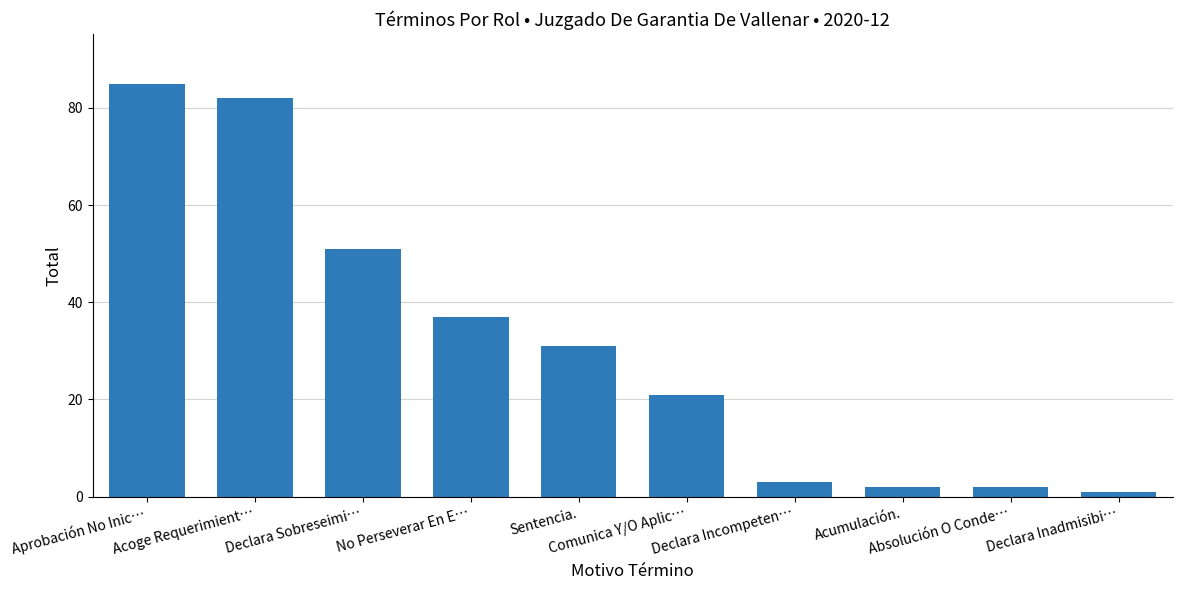

How many data points does each series have?

10